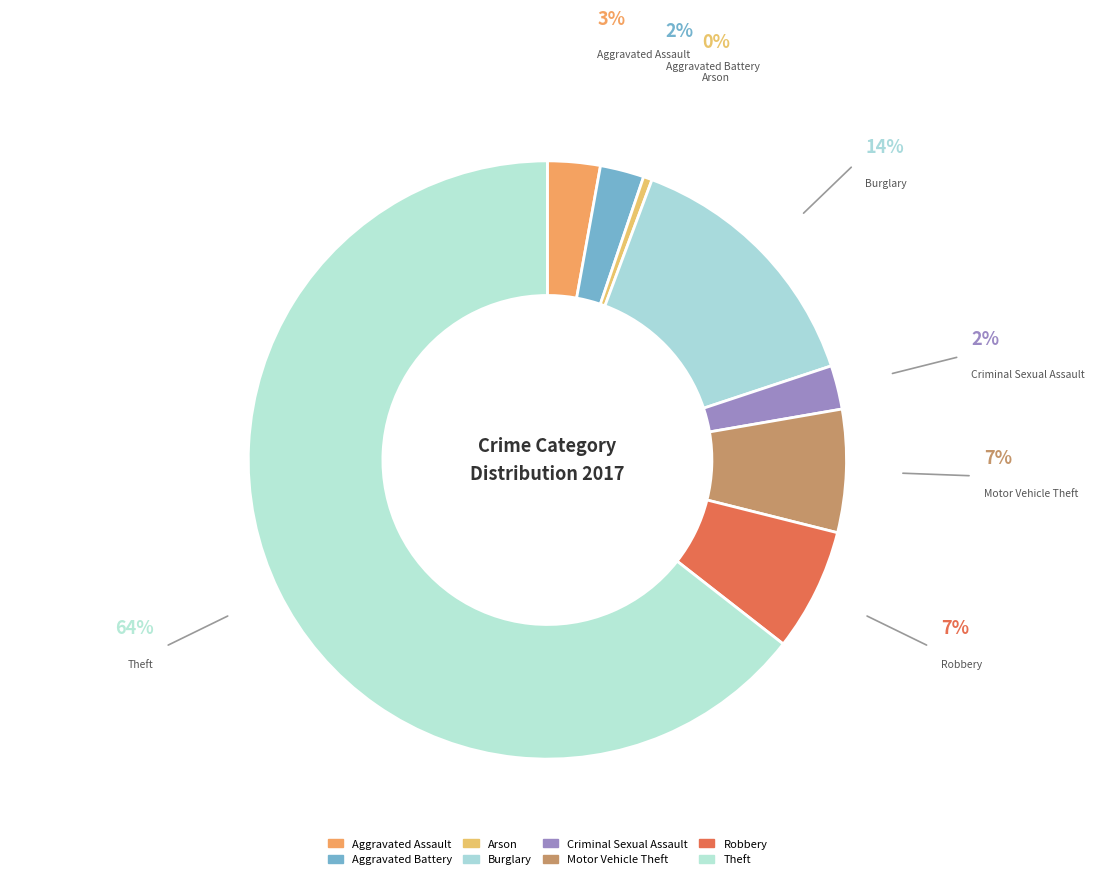

Is it true that Robbery is 7% of the pie?

True